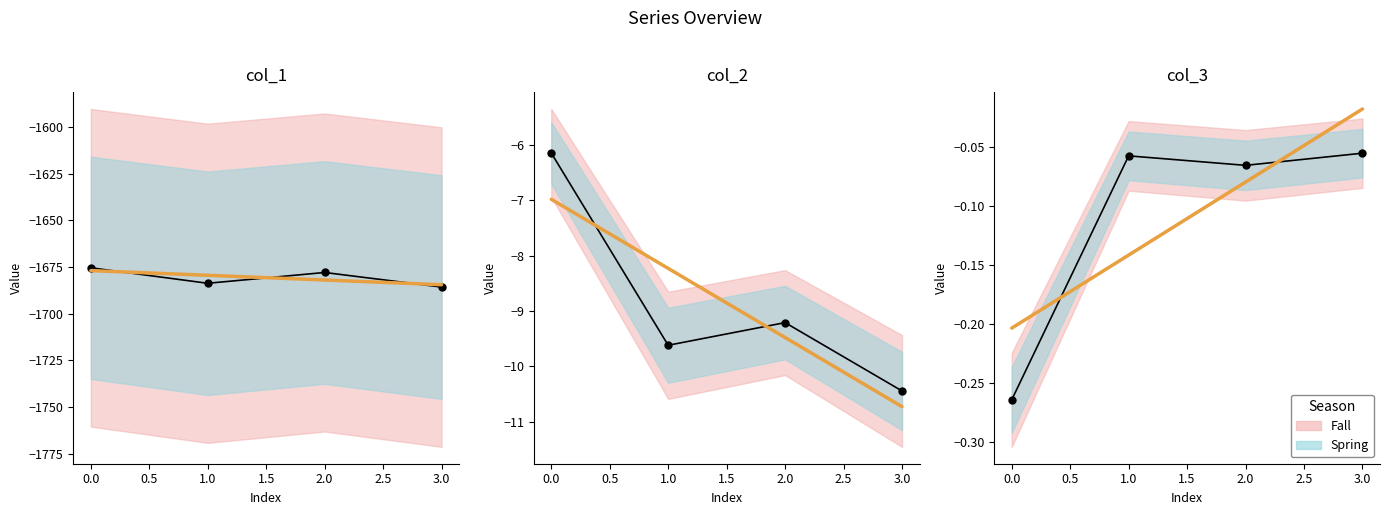

What is the total value across all series at 1.0?

-1693.6